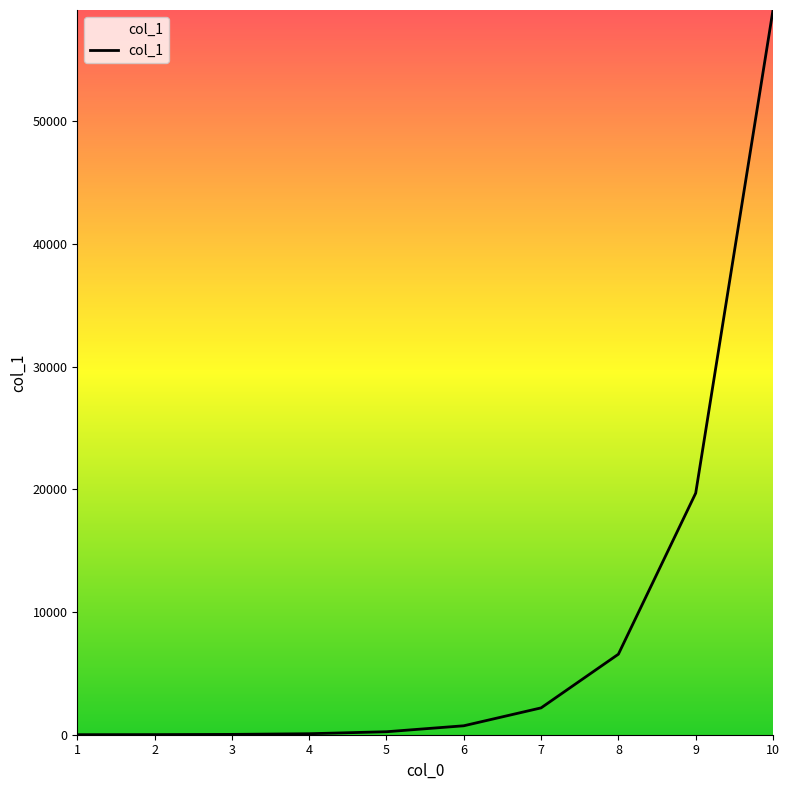

What is the difference between the maximum and minimum values?

59046